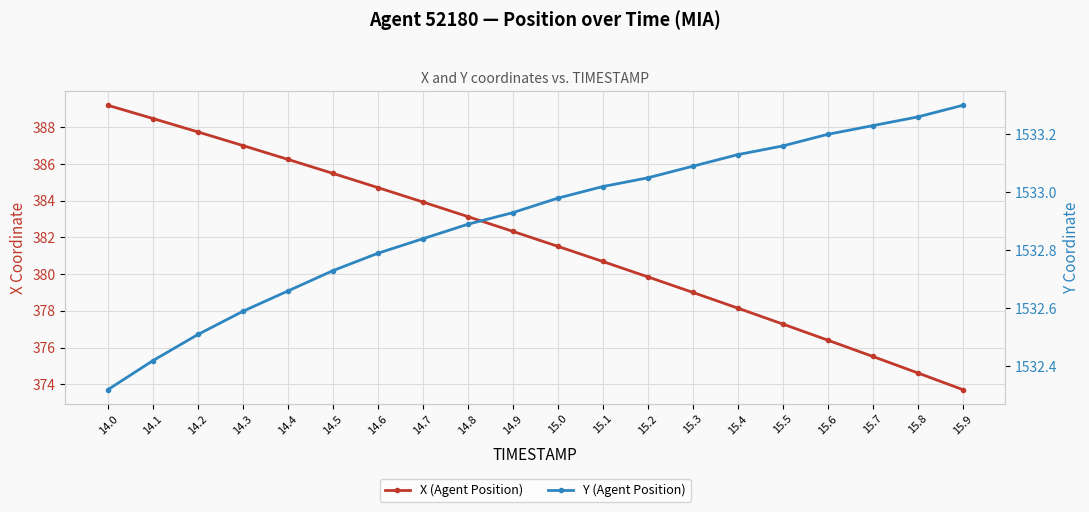

True or false: Y (Agent Position) has more than 2 interior local peaks.

False